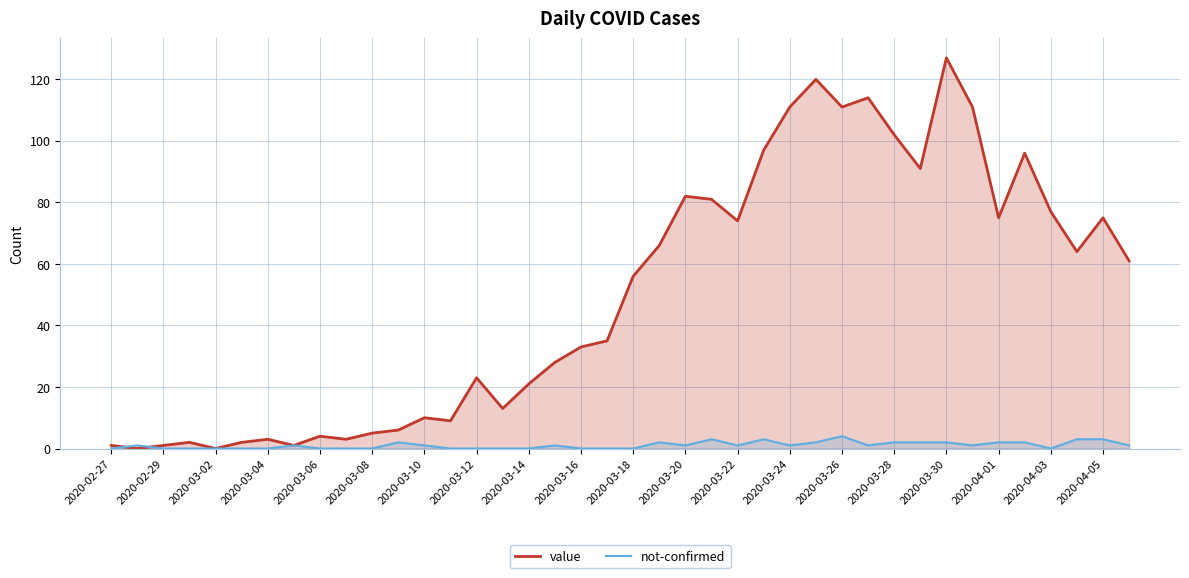

Which series has the largest range (max minus min)?

value